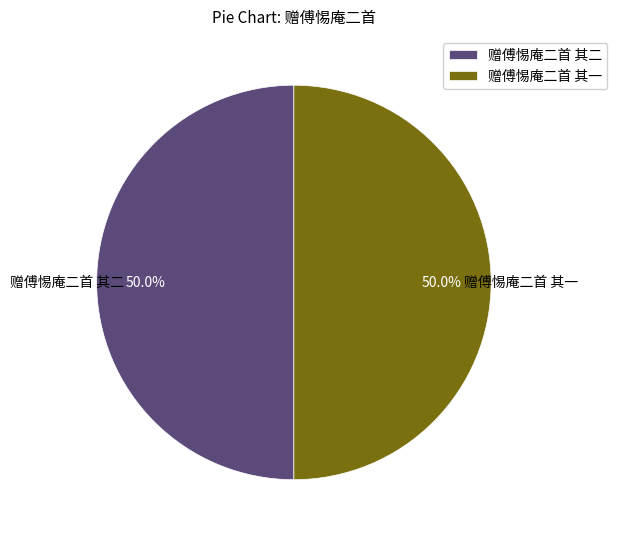

To the nearest percent, what percentage of the pie is 赠傅惕庵二首 其一?

50%